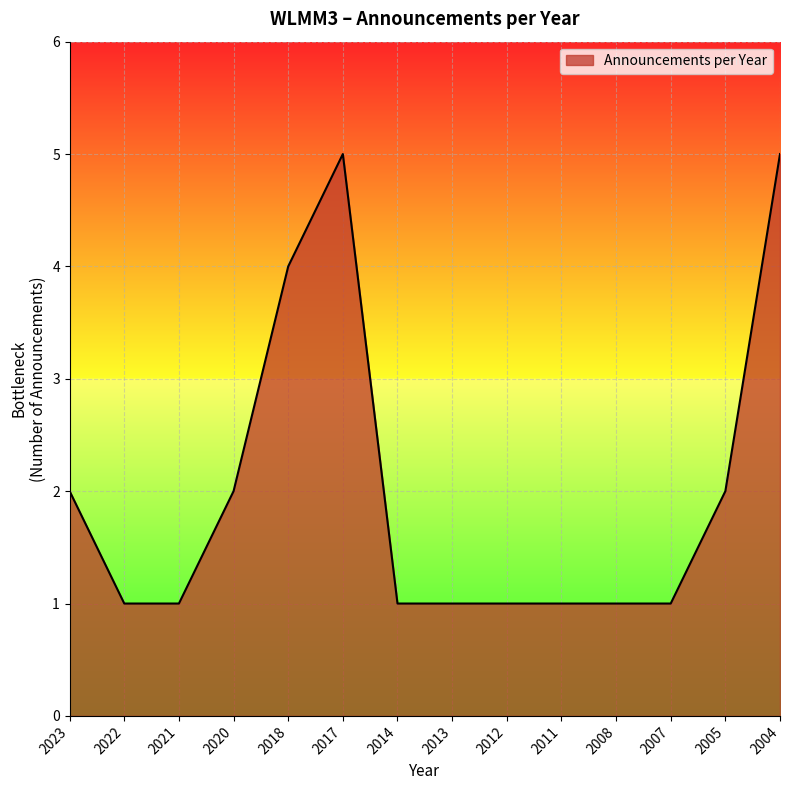

What is the difference between the maximum and minimum values?

4